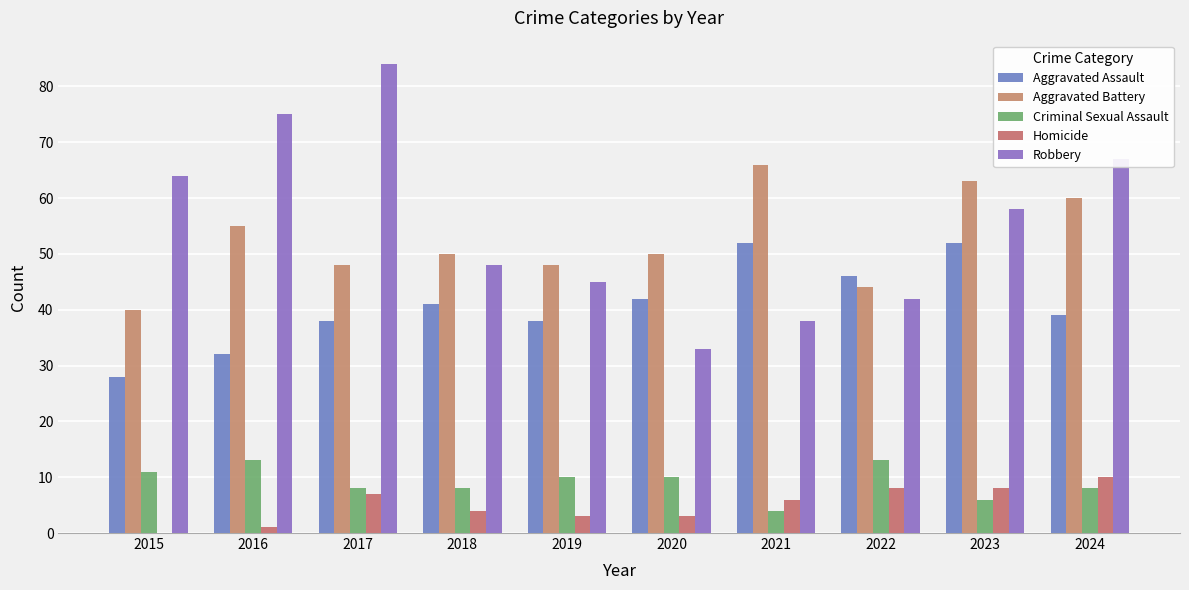

Are the bars horizontal?

No